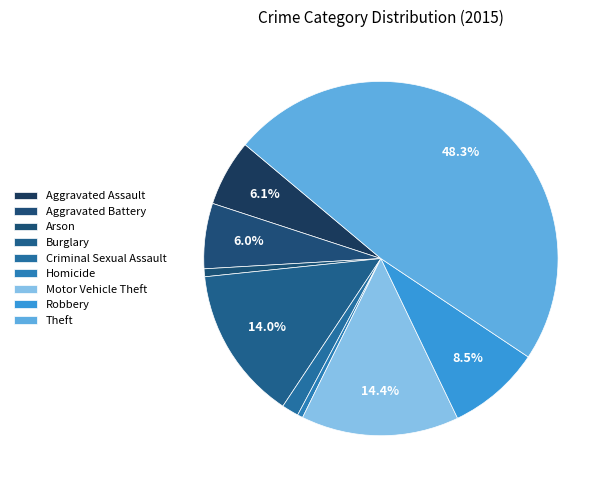

Between Aggravated Battery and Robbery, which is larger?

Robbery